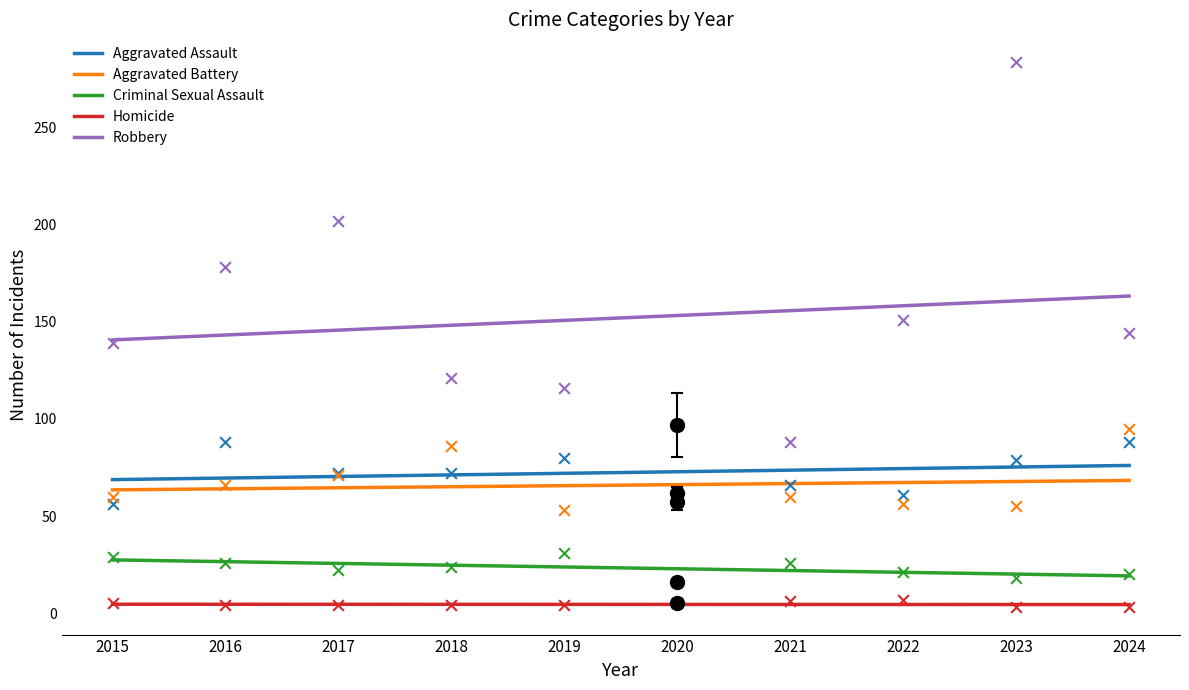

At how many categories does at least one series exceed 19?

10